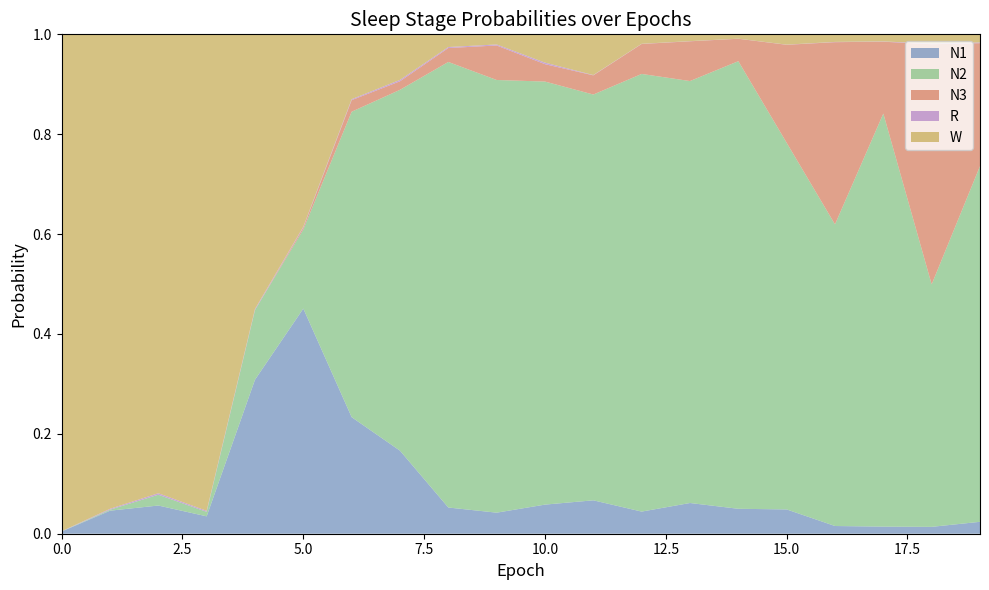

Reading left to right, what are all the values shown in this chart?

N1: 0=0.0	1=0.0	2=0.1	3=0.0	4=0.3	5=0.5	6=0.2	7=0.2	8=0.1	9=0.0	10=0.1	11=0.1	12=0.0	13=0.1	14=0.0	15=0.0	16=0.0	17=0.0	18=0.0	19=0.0
N2: 0=0.0	1=0.0	2=0.0	3=0.0	4=0.1	5=0.2	6=0.6	7=0.7	8=0.9	9=0.9	10=0.8	11=0.8	12=0.9	13=0.8	14=0.9	15=0.7	16=0.6	17=0.8	18=0.5	19=0.7
N3: 0=0.0	1=0.0	2=0.0	3=0.0	4=0.0	5=0.0	6=0.0	7=0.0	8=0.0	9=0.1	10=0.0	11=0.0	12=0.1	13=0.1	14=0.0	15=0.2	16=0.4	17=0.1	18=0.5	19=0.2
R: 0=0.0	1=0.0	2=0.0	3=0.0	4=0.0	5=0.0	6=0.0	7=0.0	8=0.0	9=0.0	10=0.0	11=0.0	12=0.0	13=0.0	14=0.0	15=0.0	16=0.0	17=0.0	18=0.0	19=0.0
W: 0=1.0	1=1.0	2=0.9	3=1.0	4=0.5	5=0.4	6=0.1	7=0.1	8=0.0	9=0.0	10=0.1	11=0.1	12=0.0	13=0.0	14=0.0	15=0.0	16=0.0	17=0.0	18=0.0	19=0.0